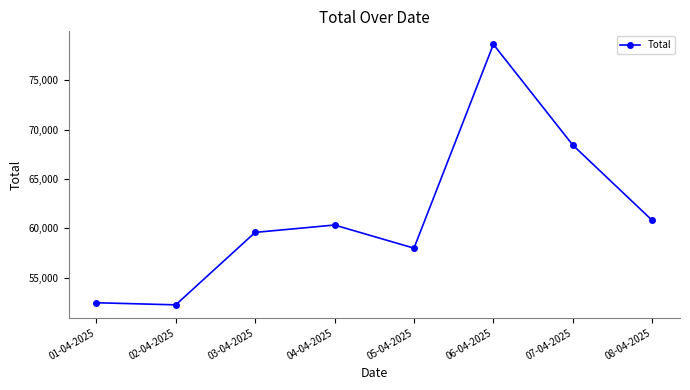

How many lines are shown in the chart?

1